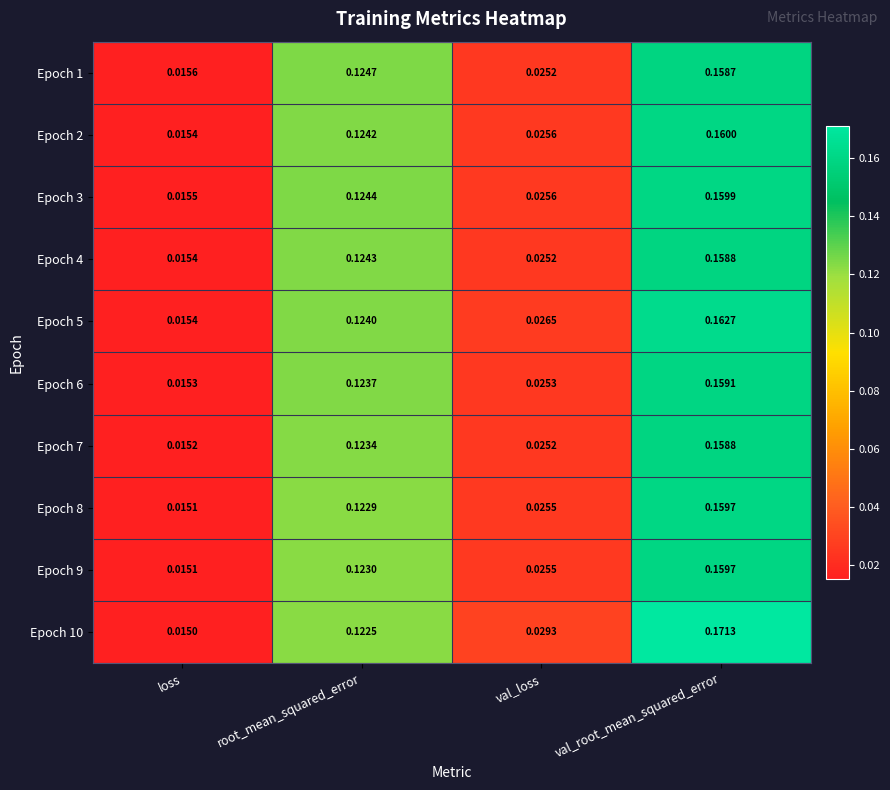

Rank the categories by Epoch 6 value from lowest to highest.

loss, val_loss, root_mean_squared_error, val_root_mean_squared_error